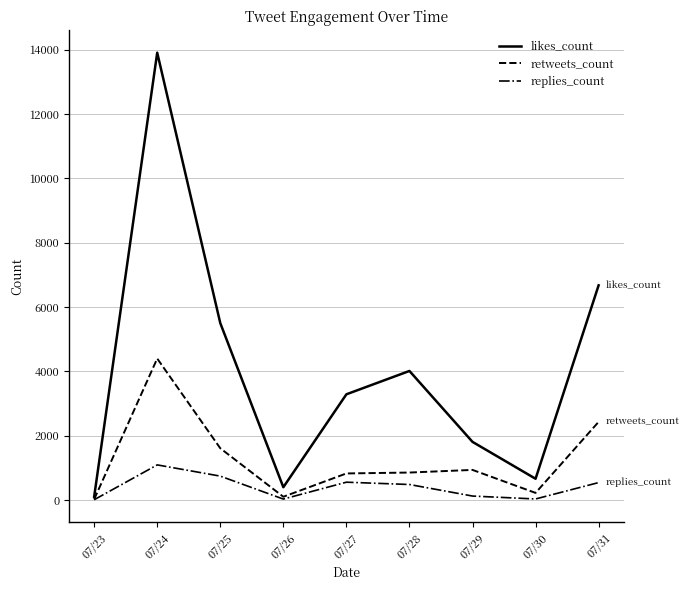

At which category does the chart reach its peak across all series?

07/24